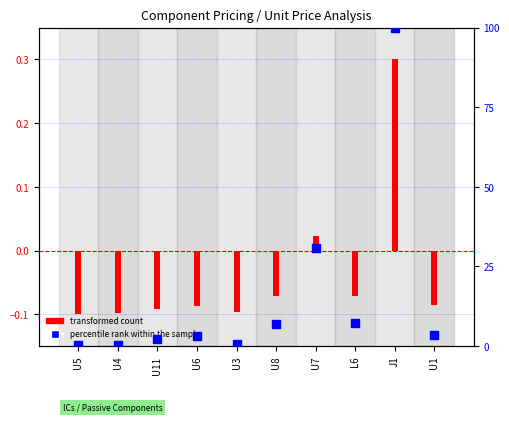

Which series contains the highest Y value?

percentile rank within the sample